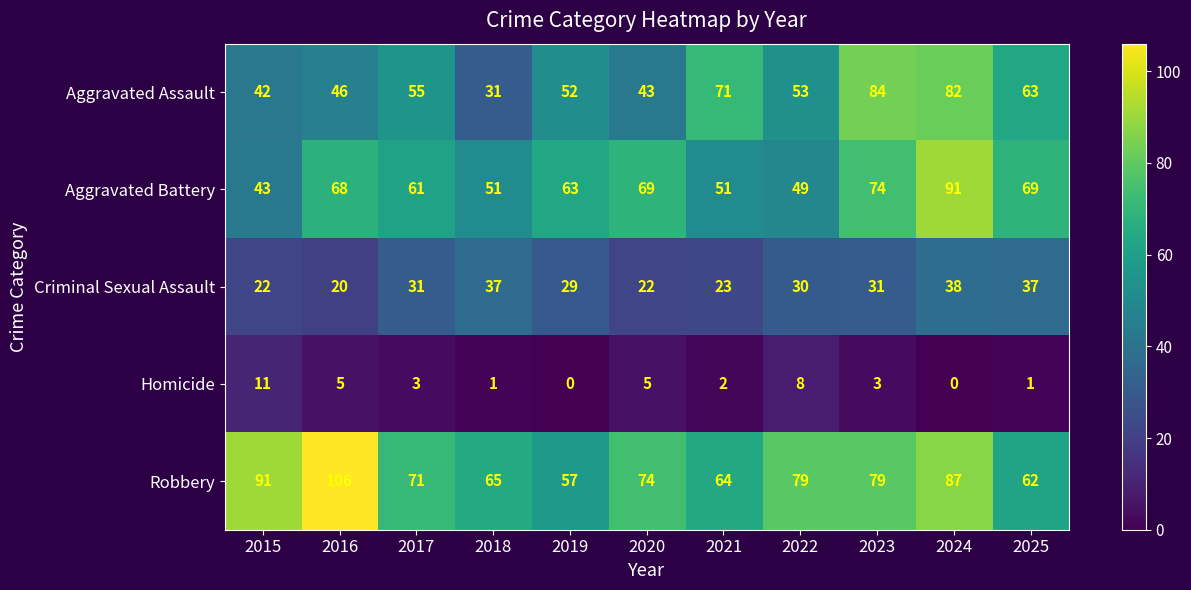

The value of Robbery at 2018 is 106. True or false?

False